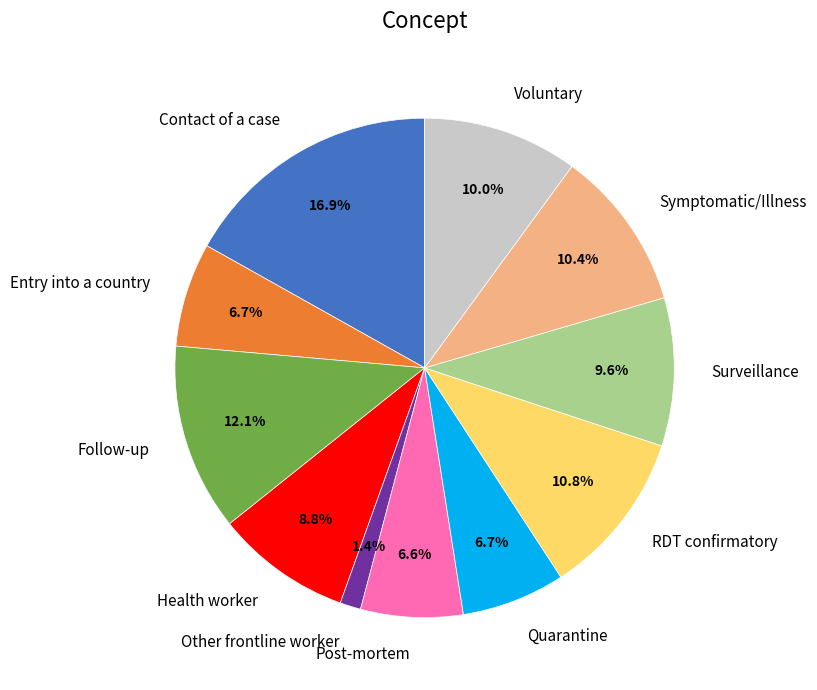

Is it true that Health worker is 9% of the pie?

True